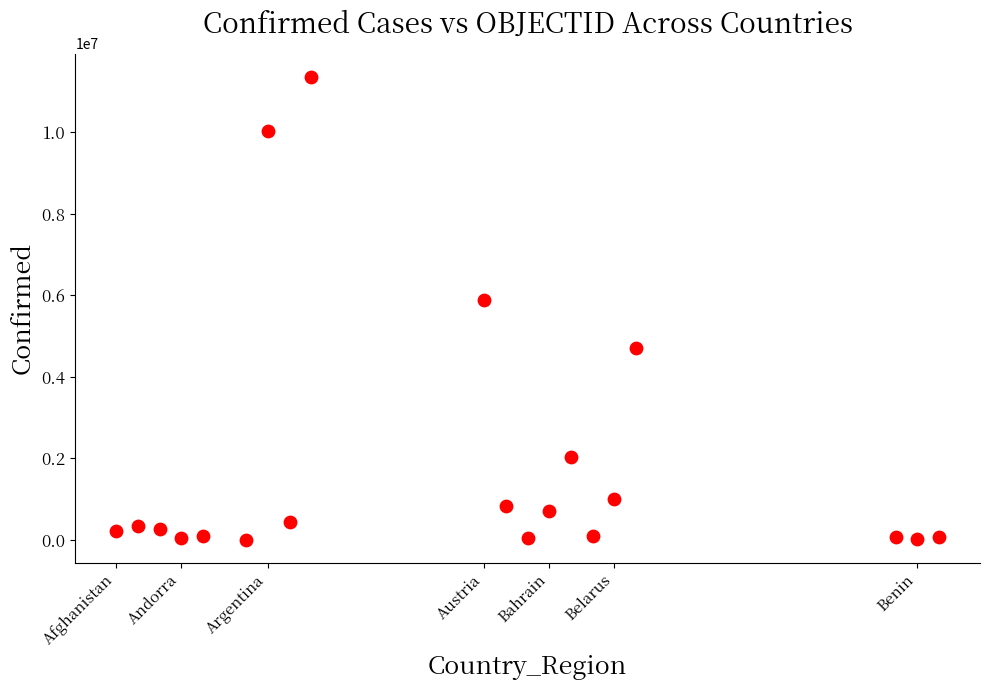

What Y value in the scatter plot is closest to 5687733?

5884691